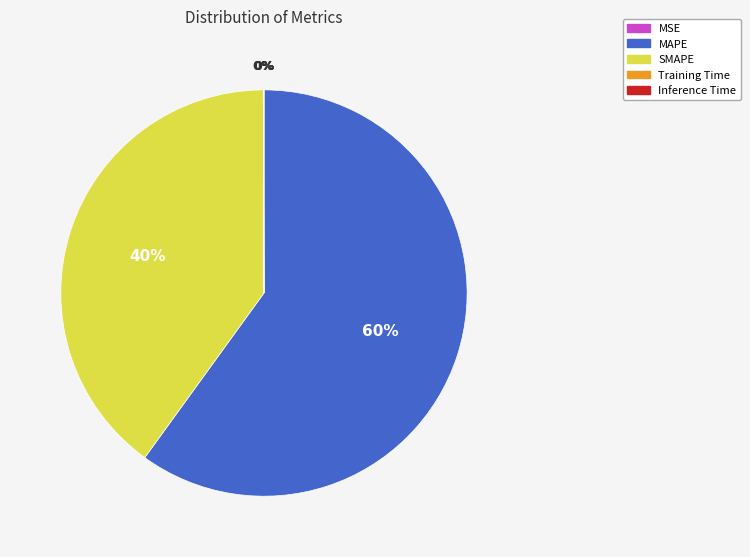

The SMAPE slice represents 28% of the pie. True or false?

False